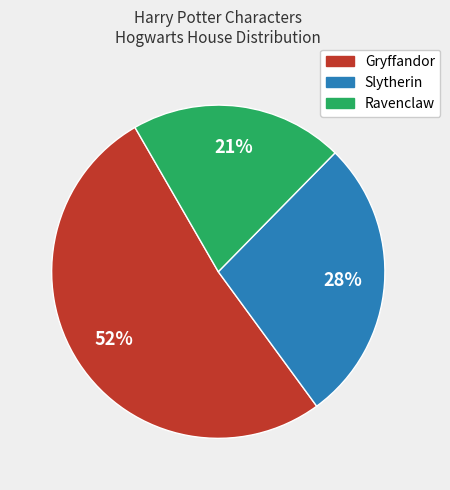

Is Gryffandor the majority of the pie?

Yes